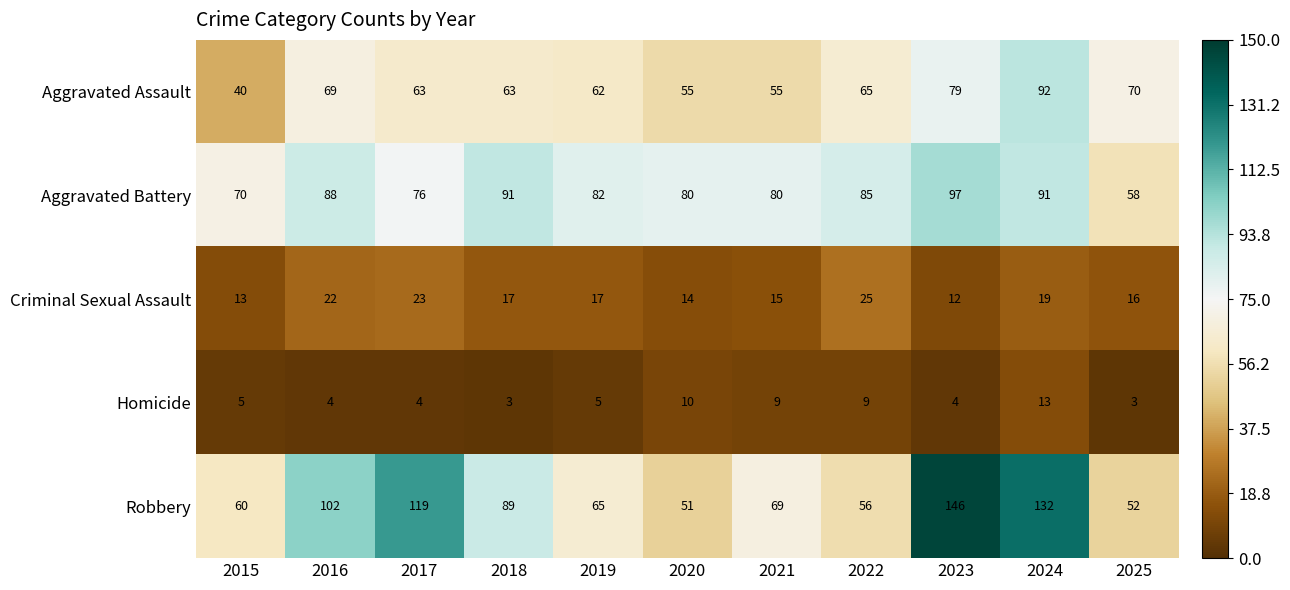

What is the difference between the highest and lowest values at 2016?

98